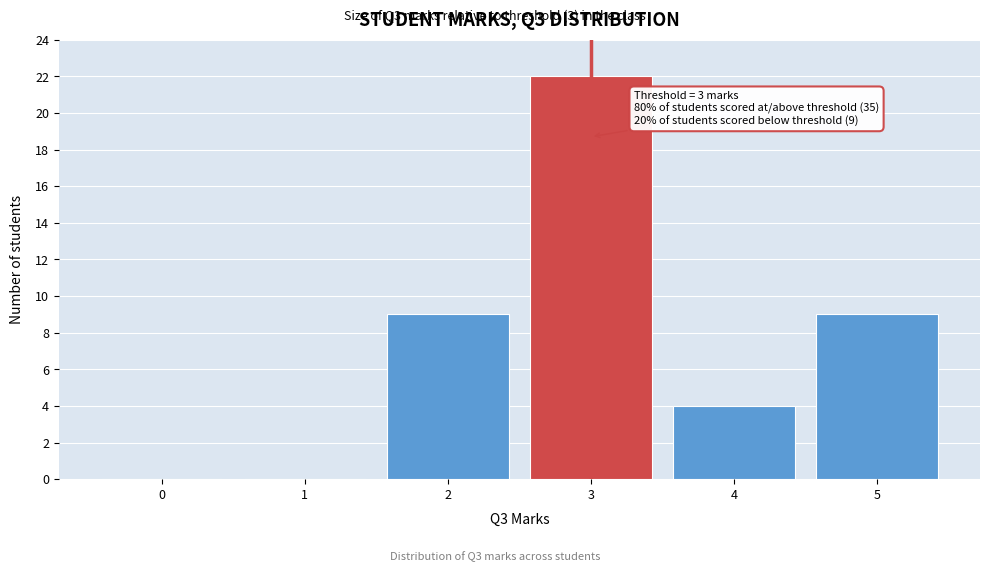

Over which range of the x-axis is the bar tallest?

2.5 to 3.5